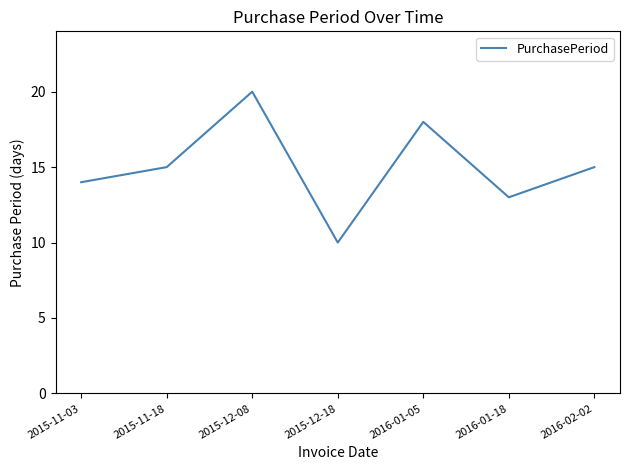

How many values are below 15?

3